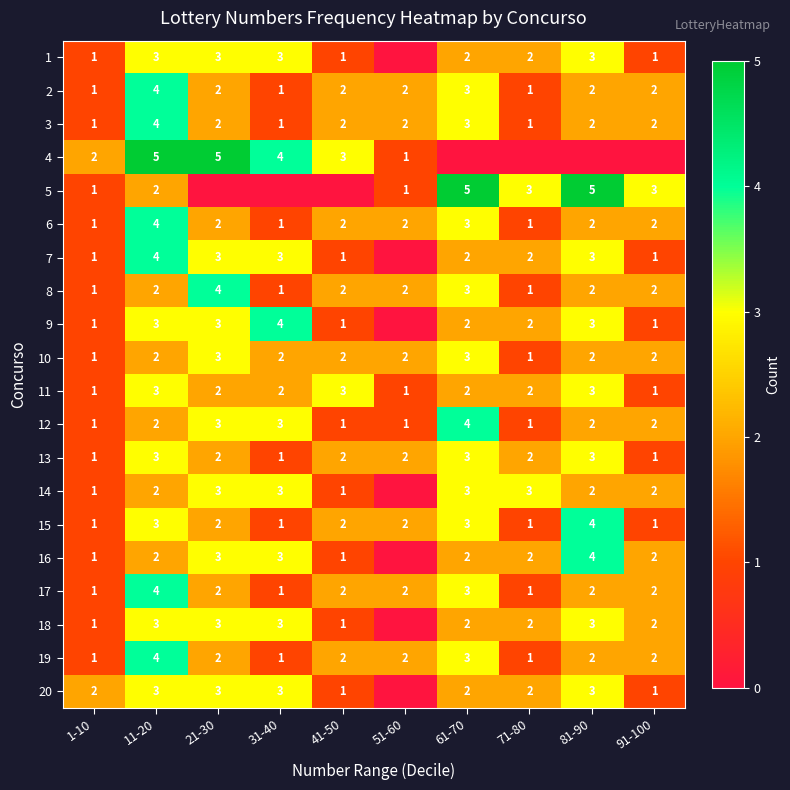

Which label corresponds to the smallest value in the chart?

51-60